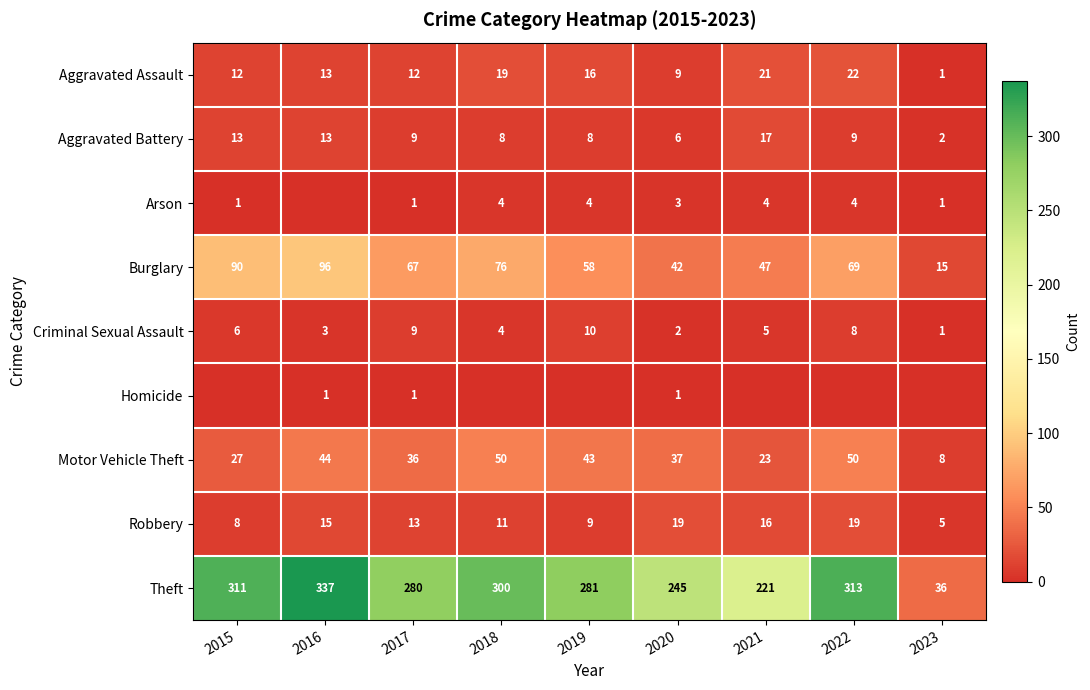

Count the number of data series in this chart.

9